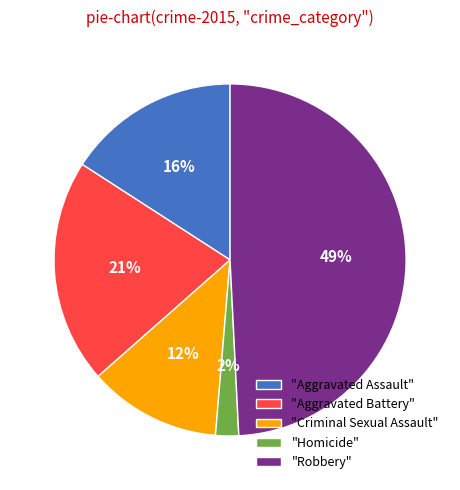

Which has a higher value, "Homicide" or "Aggravated Assault"?

"Aggravated Assault"